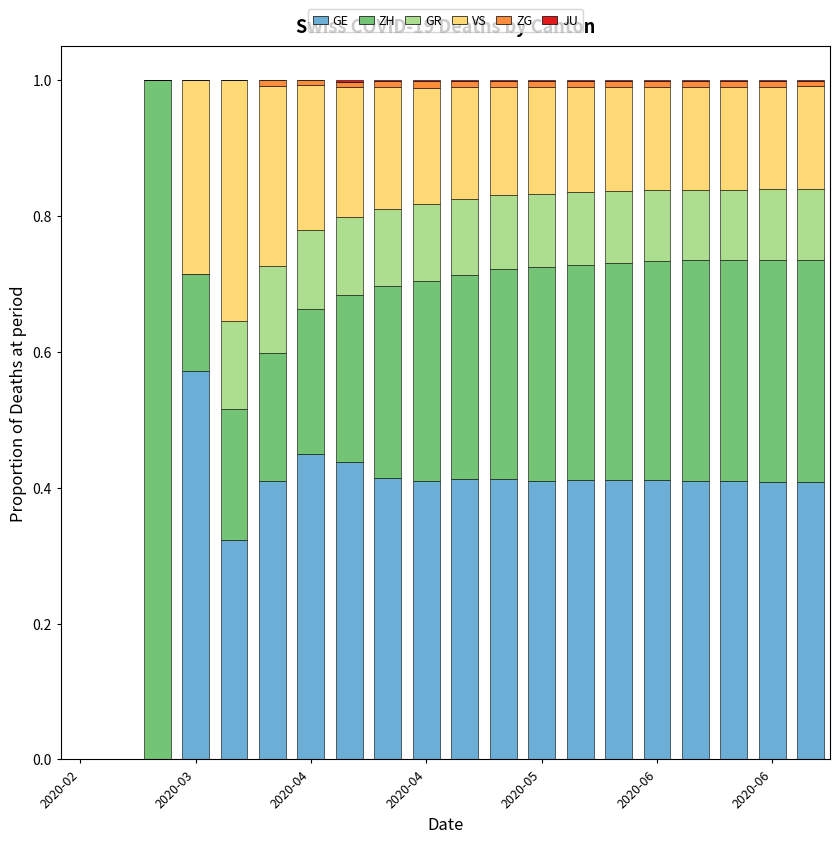

Count the number of data series in this chart.

6